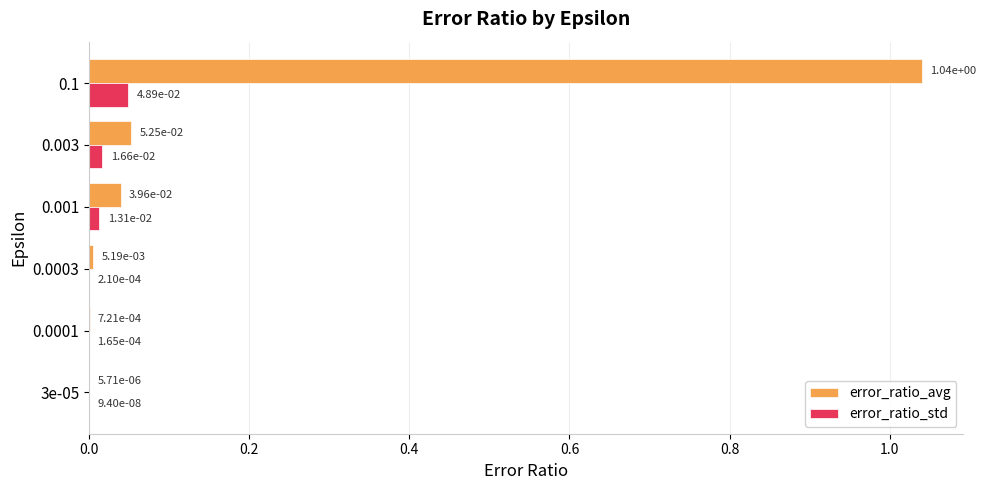

Between 0.003 and 0.1, which series saw the biggest shift?

error_ratio_avg